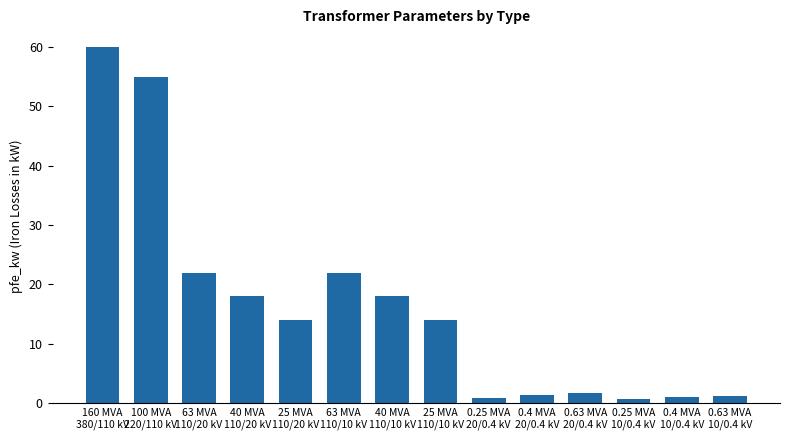

What is the sum of all values?

229.5